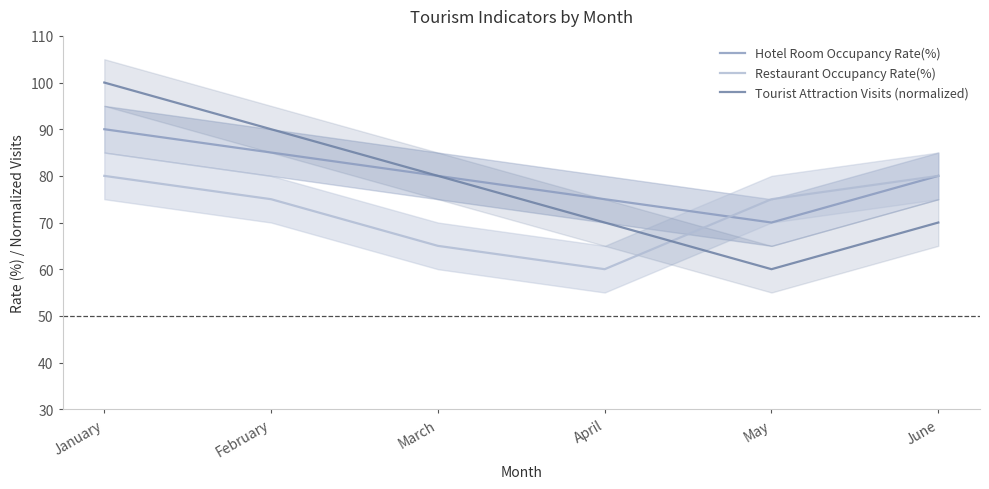

Reading left to right, what are all the values shown in this chart?

Hotel Room Occupancy Rate(%): January=90	February=85	March=80	April=75	May=70	June=80
Restaurant Occupancy Rate(%): January=80	February=75	March=65	April=60	May=75	June=80
Tourist Attraction Visits (normalized): January=100	February=90	March=80	April=70	May=60	June=70